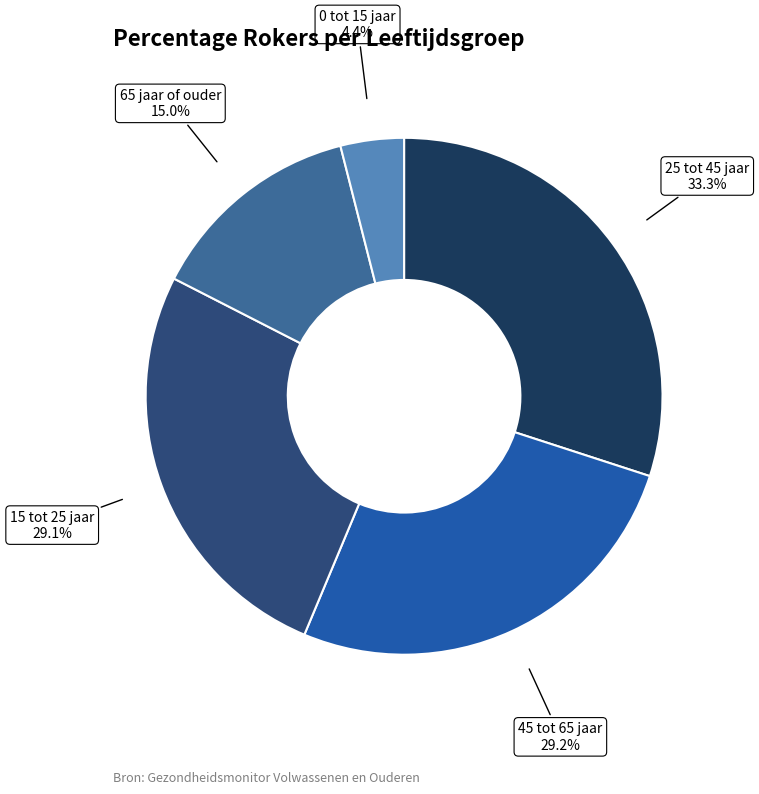

Rank the categories by value from lowest to highest.

0 tot 15 jaar, 65 jaar of ouder, 15 tot 25 jaar, 45 tot 65 jaar, 25 tot 45 jaar